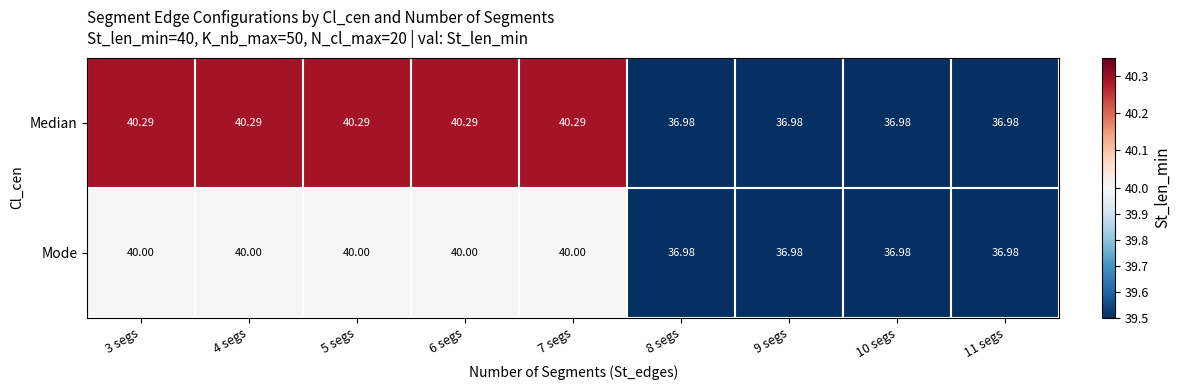

Is the value of Mode at 4 segs greater than the value of Median at 11 segs?

Yes